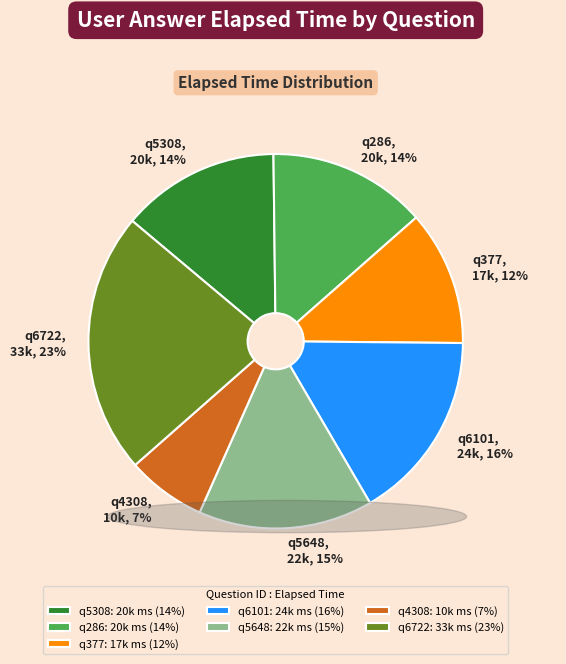

Count the number of slices in the pie.

7